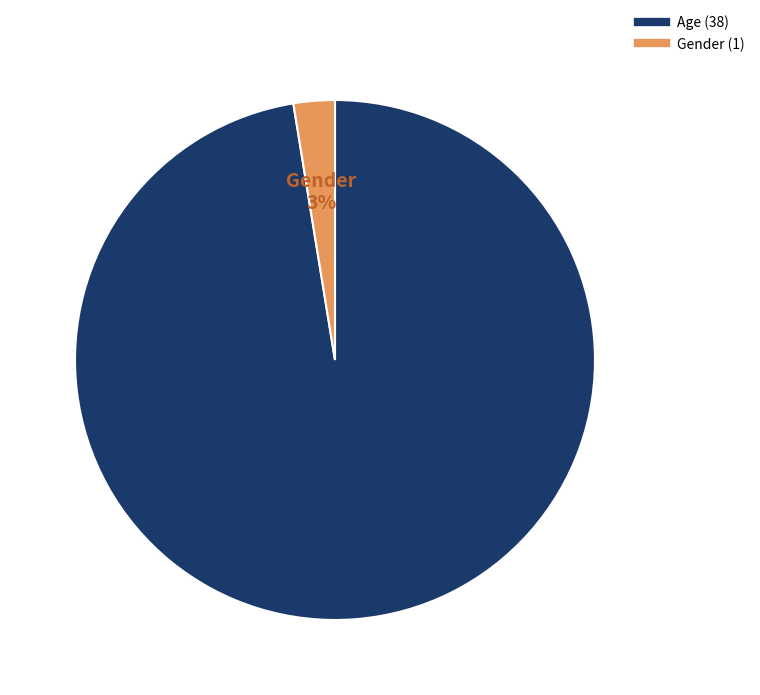

Is it true that Gender is 3% of the pie?

True